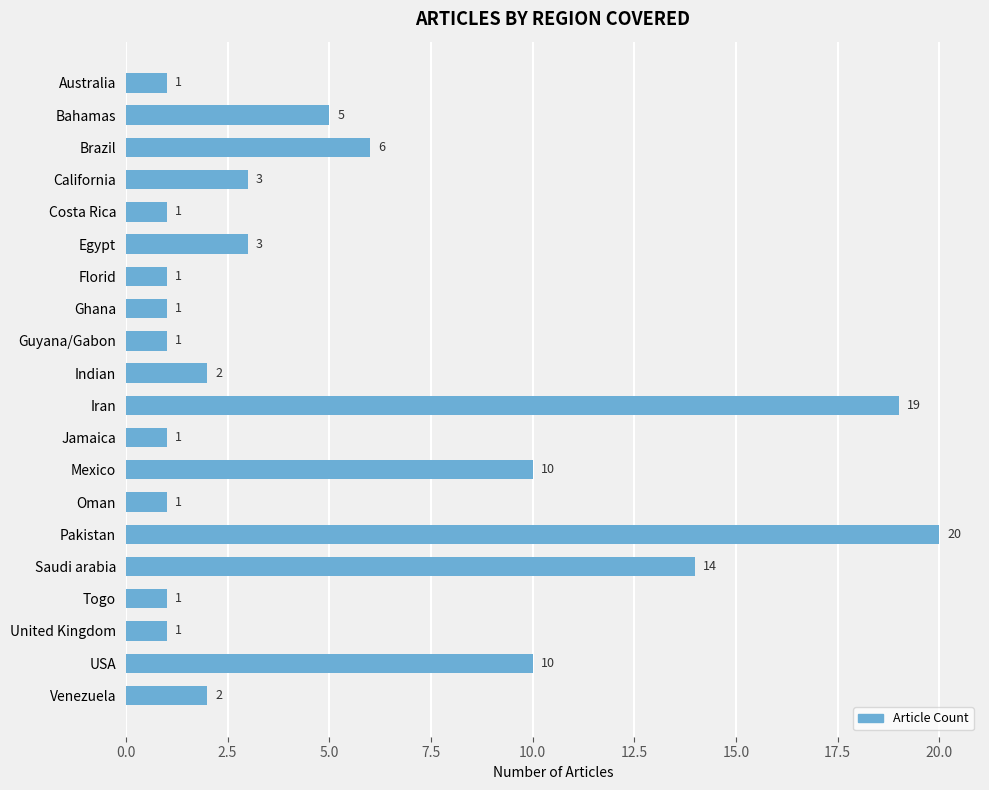

Are the bars horizontal?

Yes